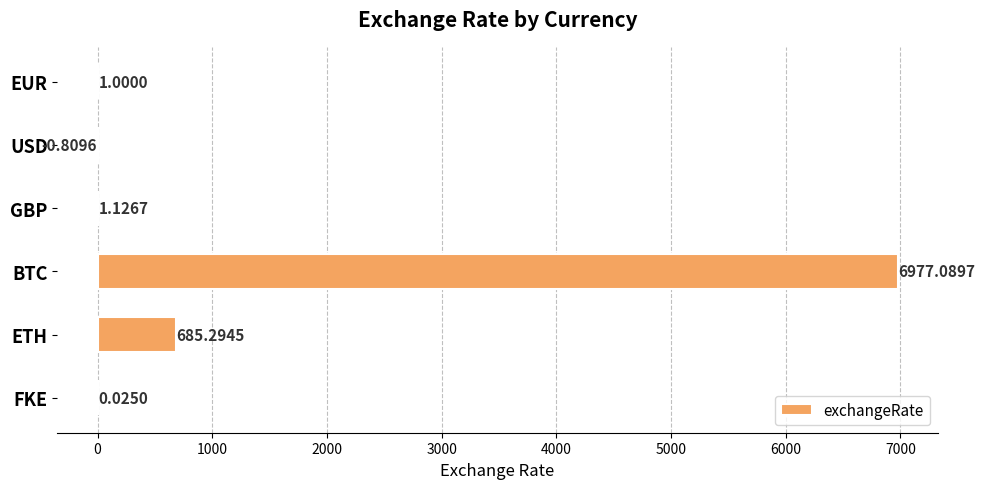

What is the sum of the values at BTC and FKE?

6977.1